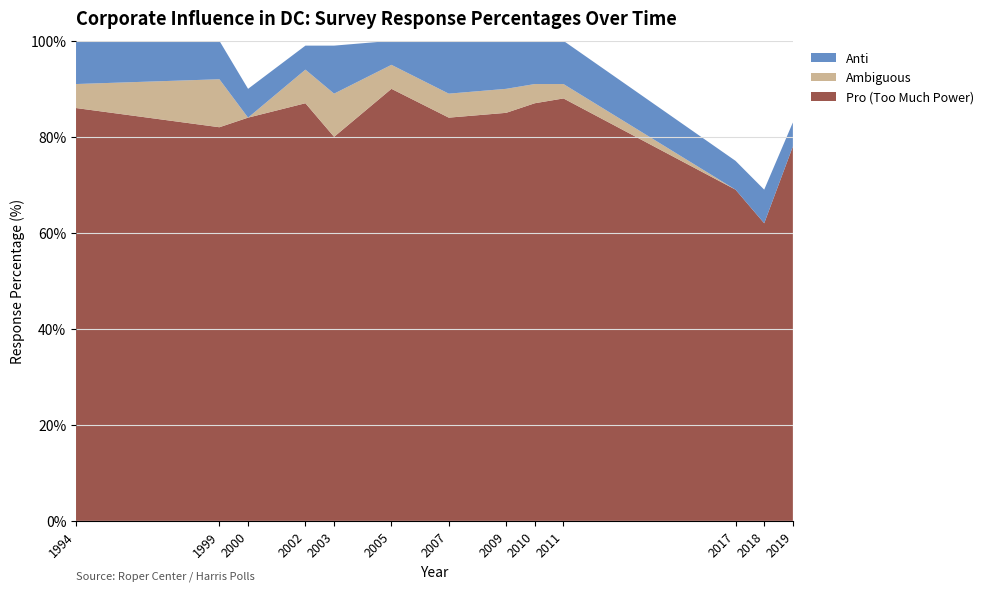

Reading left to right, extract all data points from this chart.

pro: 86	82	84	87	80	90	84	85	87	88	69	62	78
anti: 9	8	6	5	10	5	11	10	9	9	6	7	5
ambig: 5	10	0	7	9	5	5	5	4	3	0	0	0